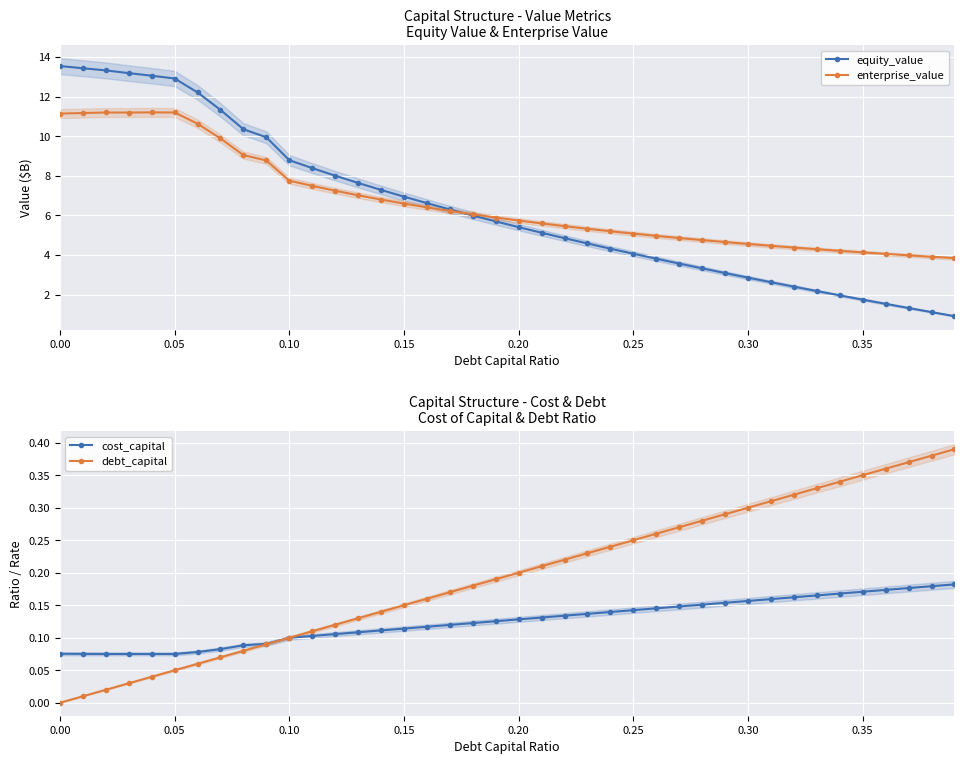

The equity_value series shows 5.1 at 0.30. True or false?

False